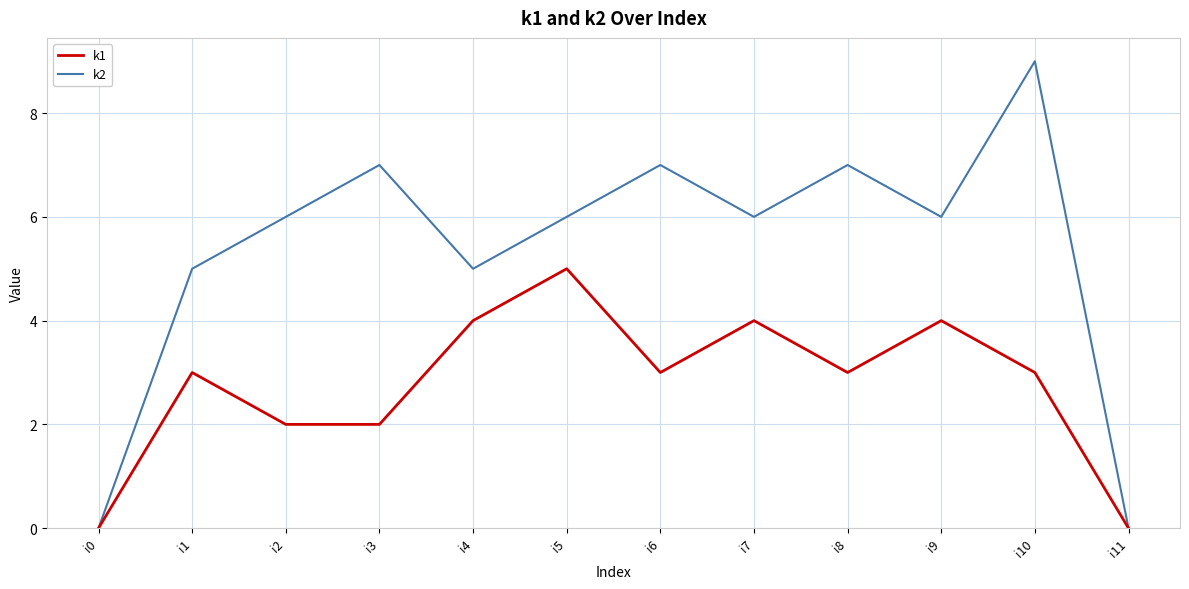

At i7, list the series in order from largest to smallest.

k2, k1